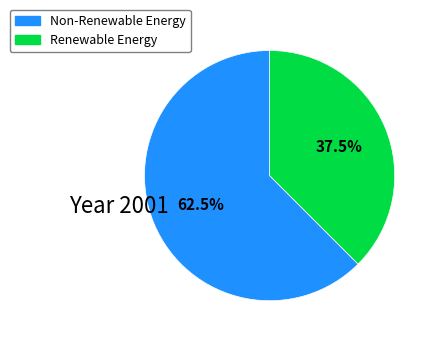

Does any single category account for the majority?

Yes